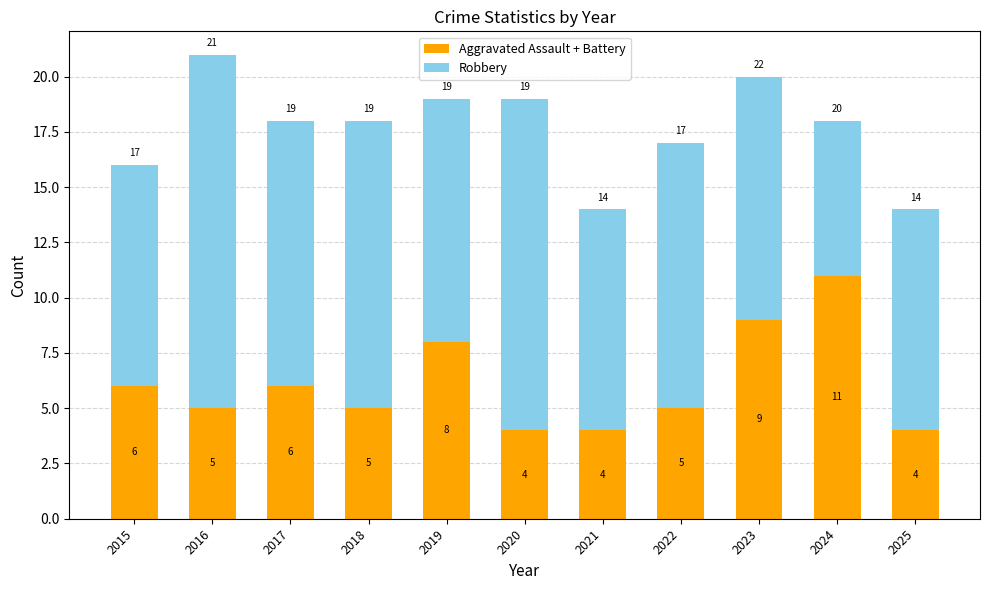

At which category is the sum across all series the highest?

2016